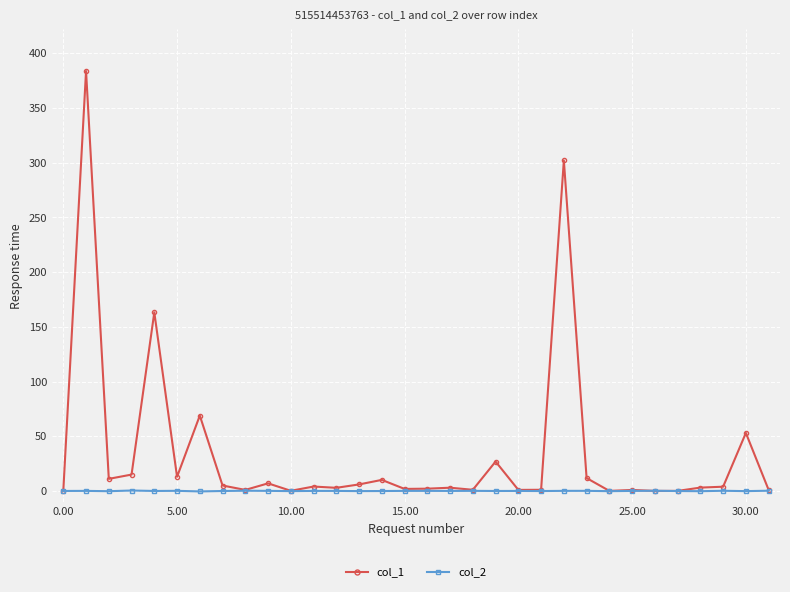

What is the greatest value displayed?

383.9